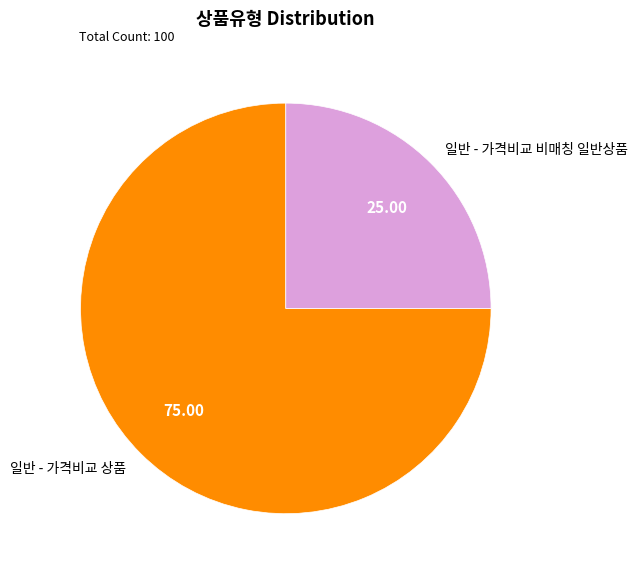

Does 일반 - 가격비교 상품 account for over 50% of the chart?

Yes